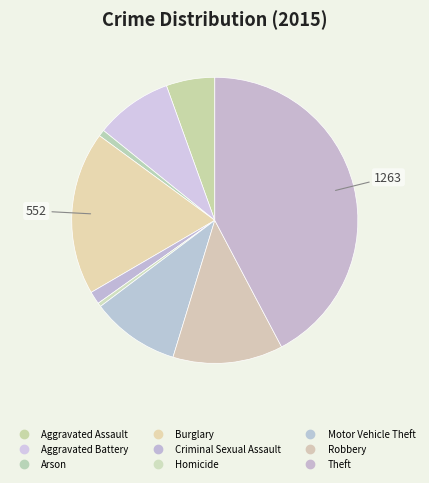

How many slices are in this pie chart?

9